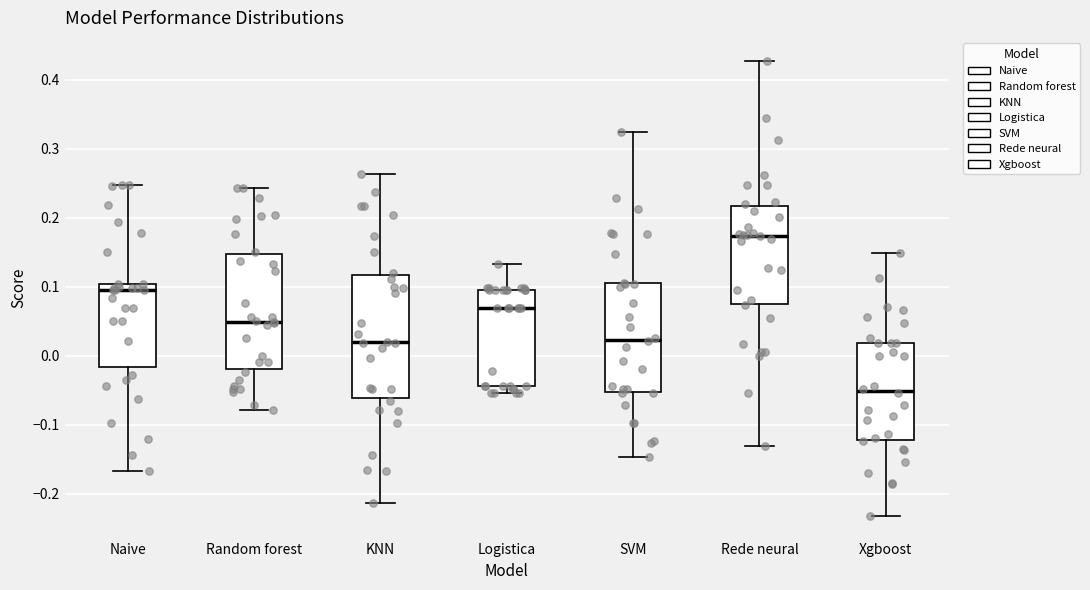

Where does the lower whisker of the box for SVM end on the y-axis? The values are not printed on the chart, so give them approximately, as read against the axis.

-0.15